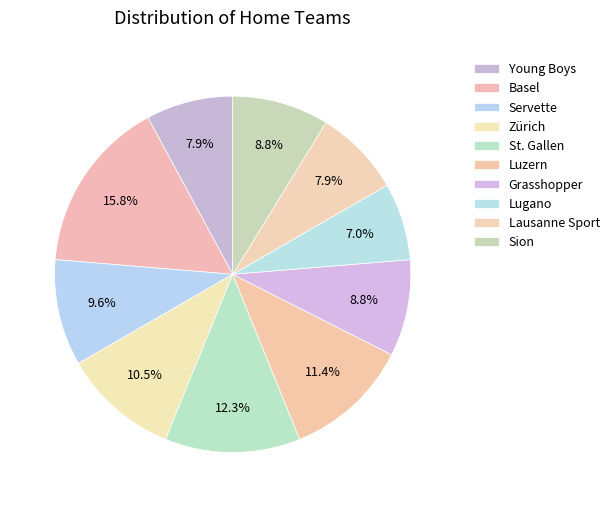

Is the sum of St. Gallen and Grasshopper greater than half?

No